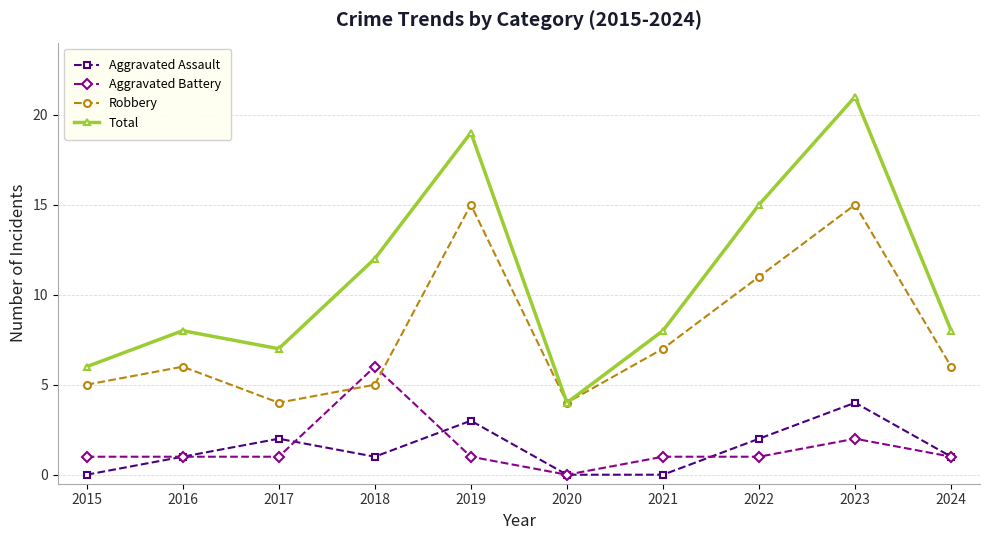

Reading left to right, what are all the values shown in this chart?

Aggravated Assault: 0	1	2	1	3	0	0	2	4	1
Aggravated Battery: 1	1	1	6	1	0	1	1	2	1
Robbery: 5	6	4	5	15	4	7	11	15	6
Total: 6	8	7	12	19	4	8	15	21	8